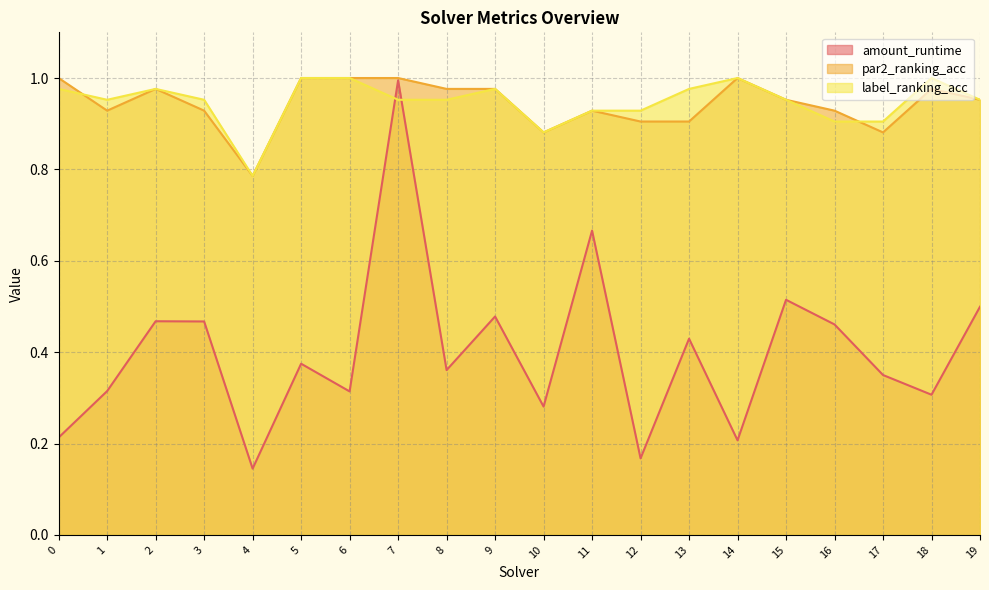

Which series ends up on top after the final intersection of label_ranking_acc and amount_runtime?

label_ranking_acc